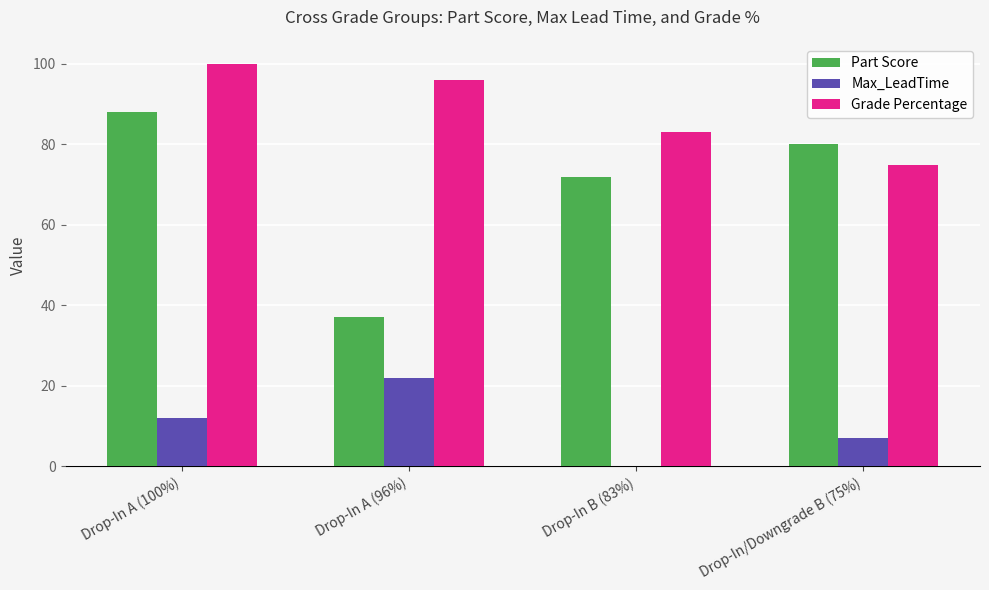

What is the greatest value displayed?

100